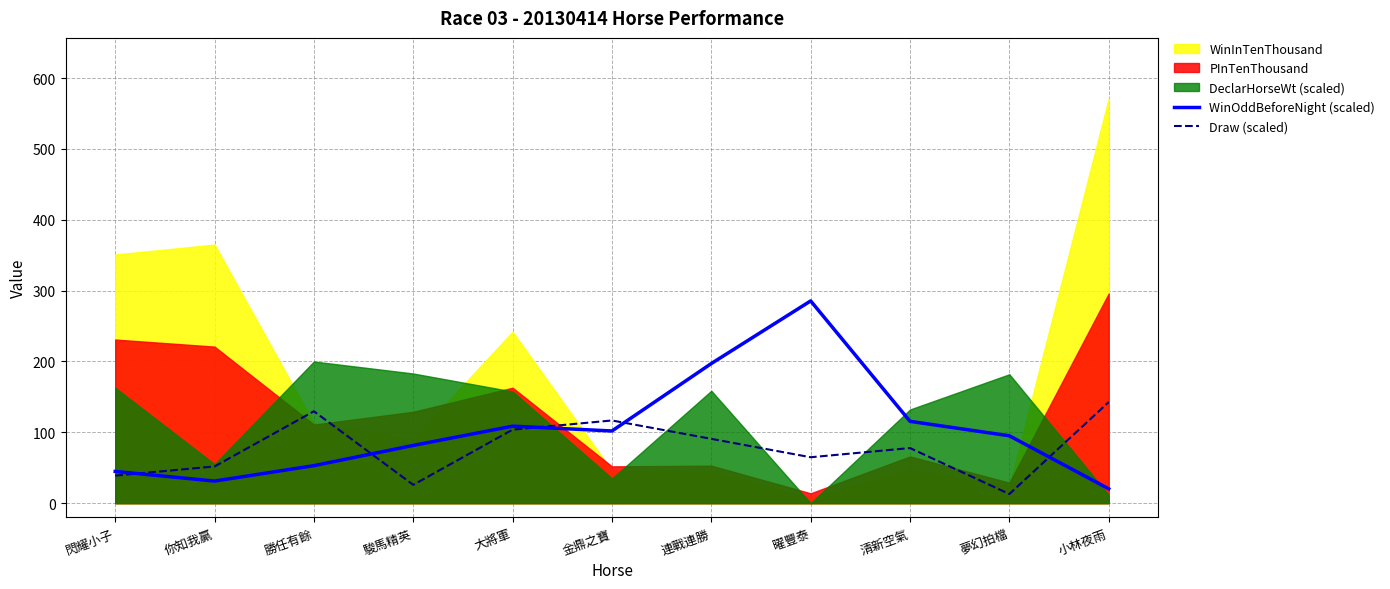

What is the maximum value for Draw (scaled)?

142.8